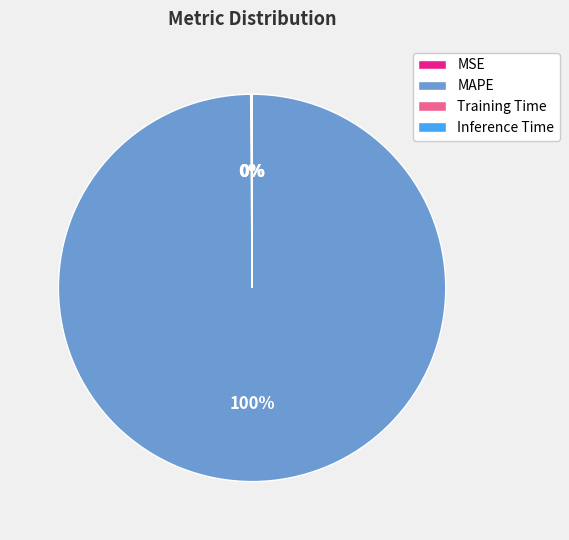

What is the majority slice?

MAPE